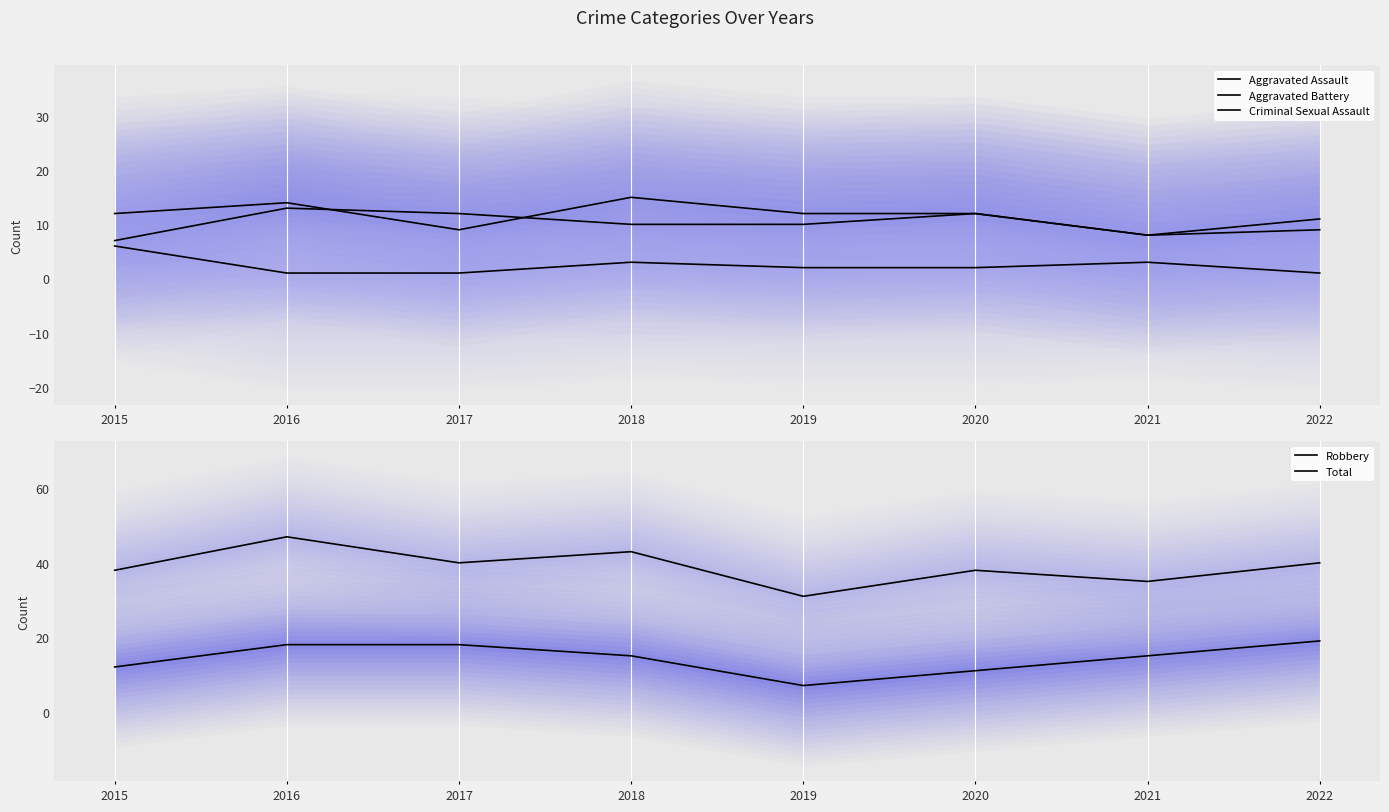

At which category does Total reach its first local peak?

2016